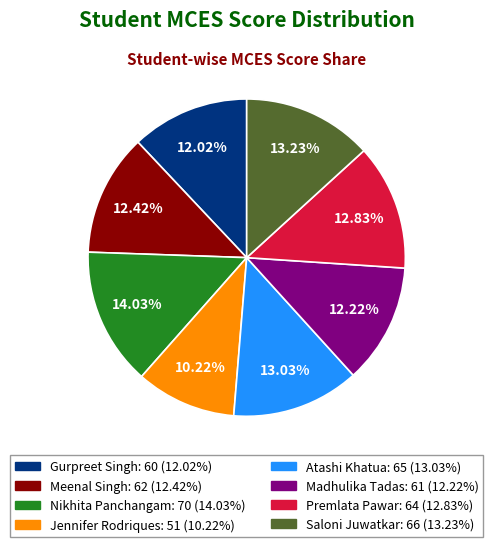

To the nearest percent, what portion does Saloni Juwatkar represent?

13%